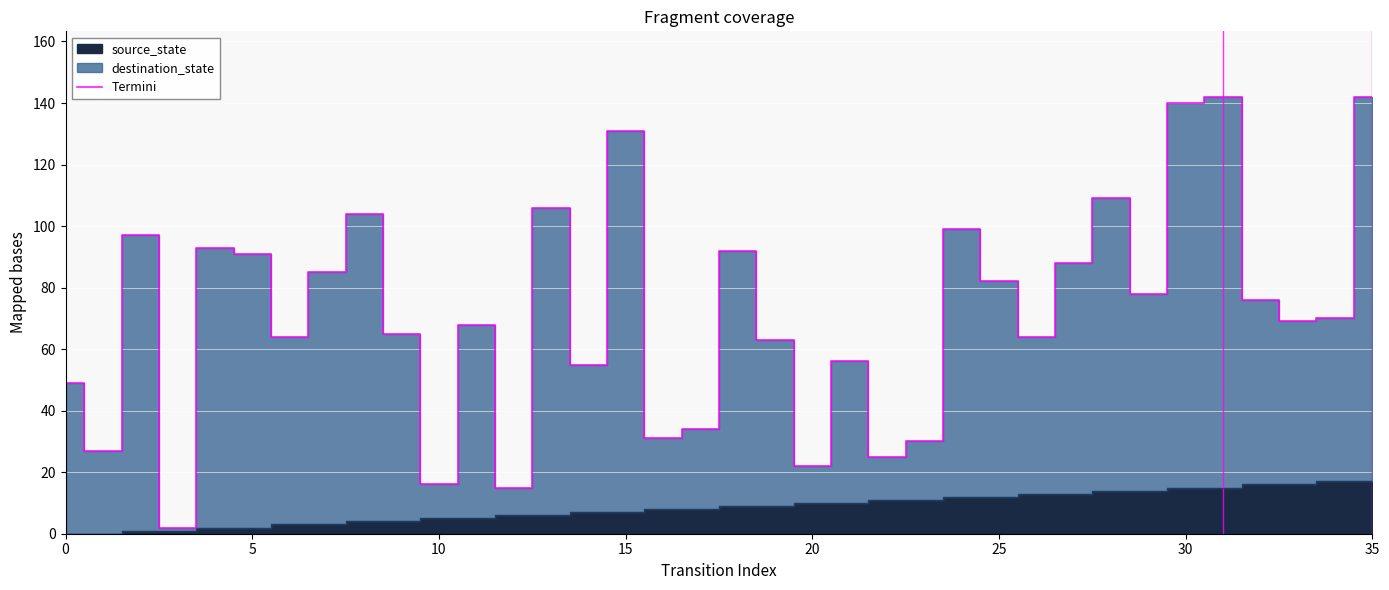

The Termini series shows 87 at 0. True or false?

False